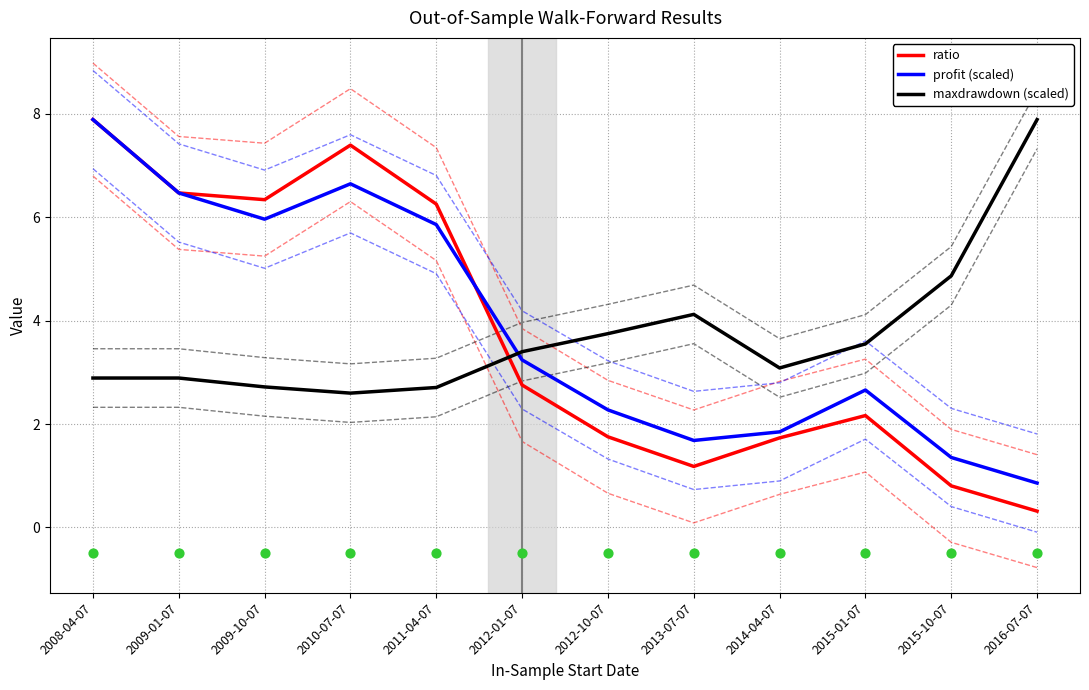

At how many categories does at least one series exceed 6?

6